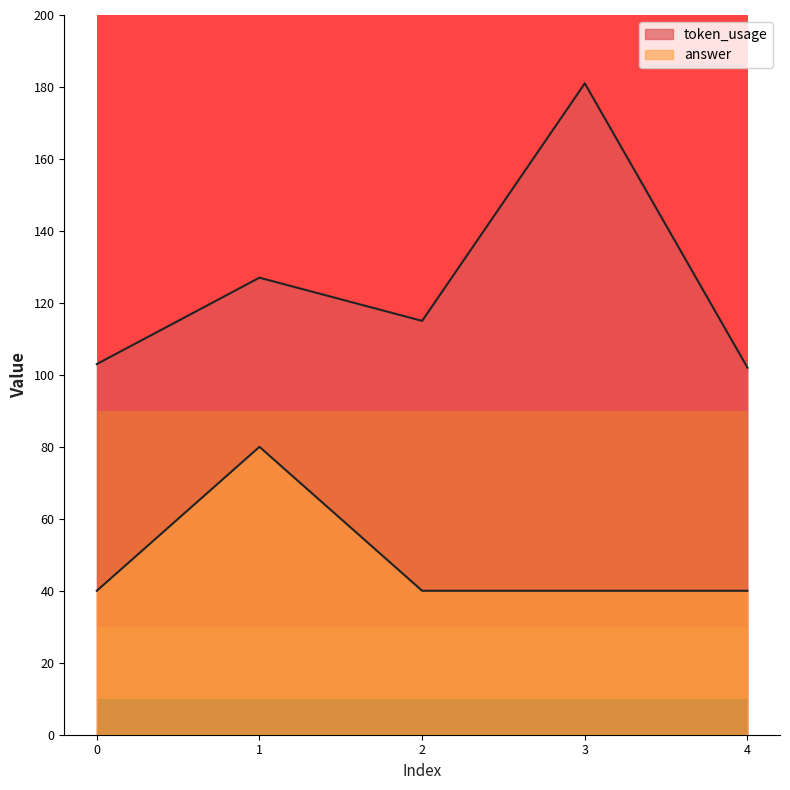

Is it true that answer equals 16 at 4?

False